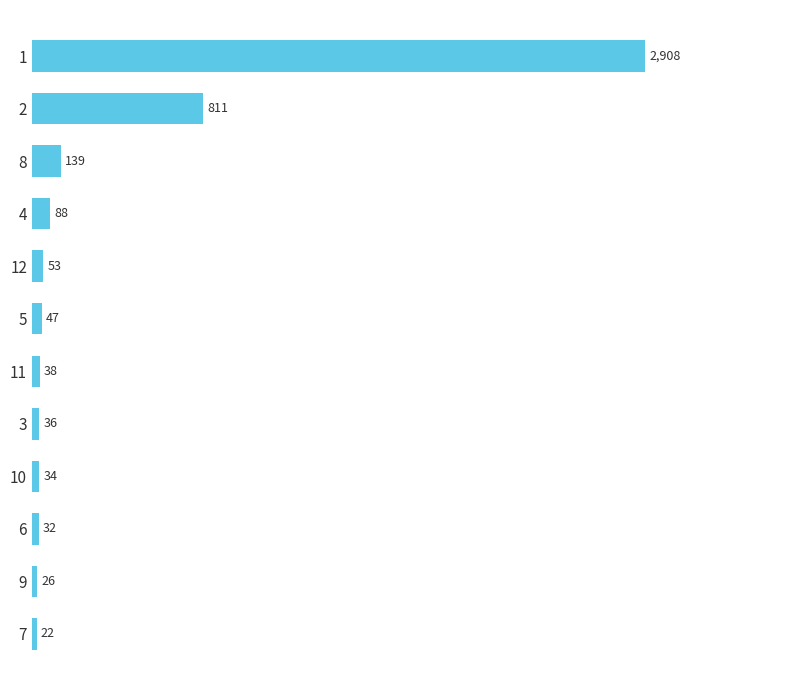

Read the value at 12.

53